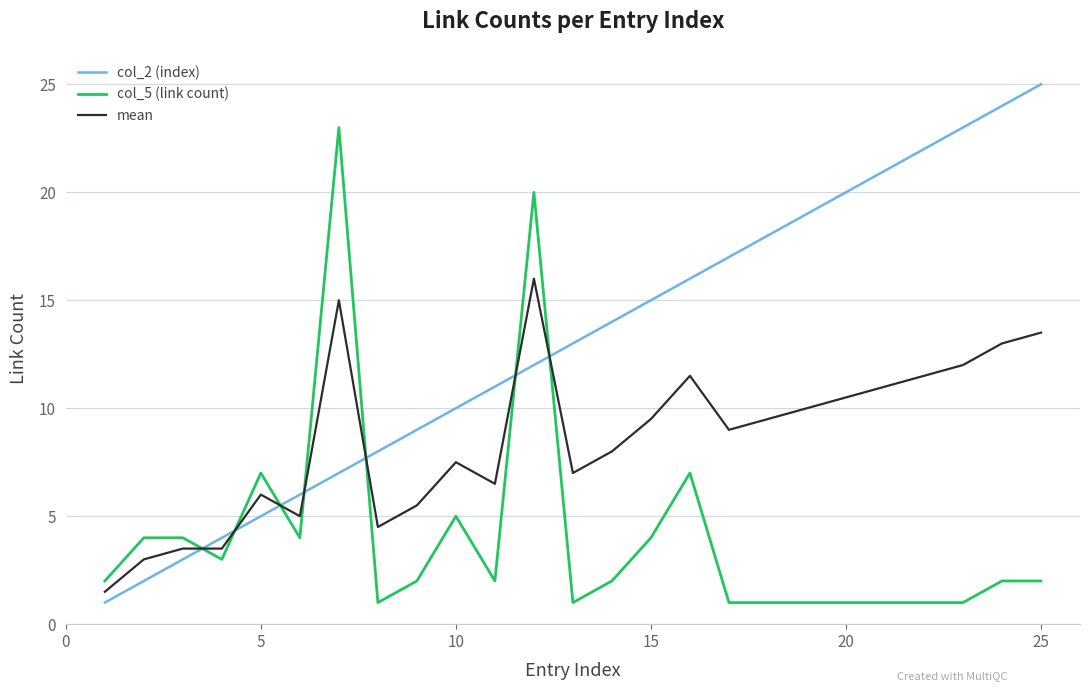

Does the chart have visible grid lines?

Yes